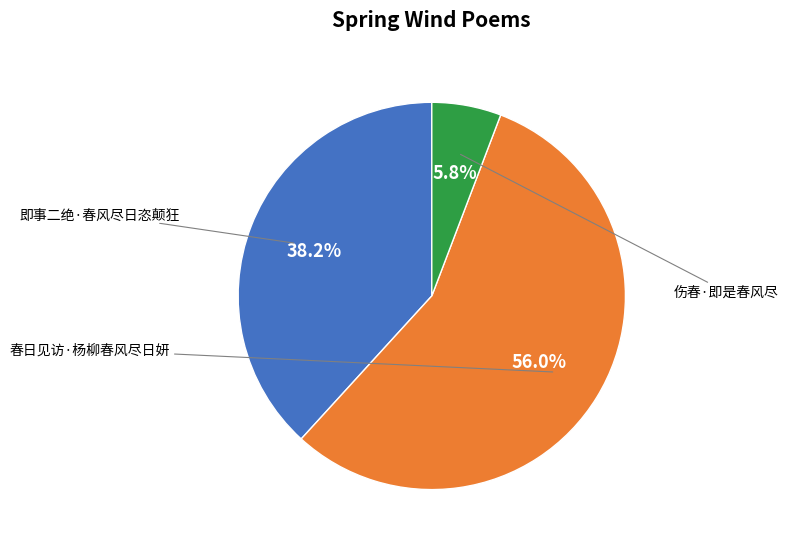

To the nearest percent, what is the difference between the 春日见访·杨柳春风尽日妍 and 伤春·即是春风尽 slice percentages?

50%